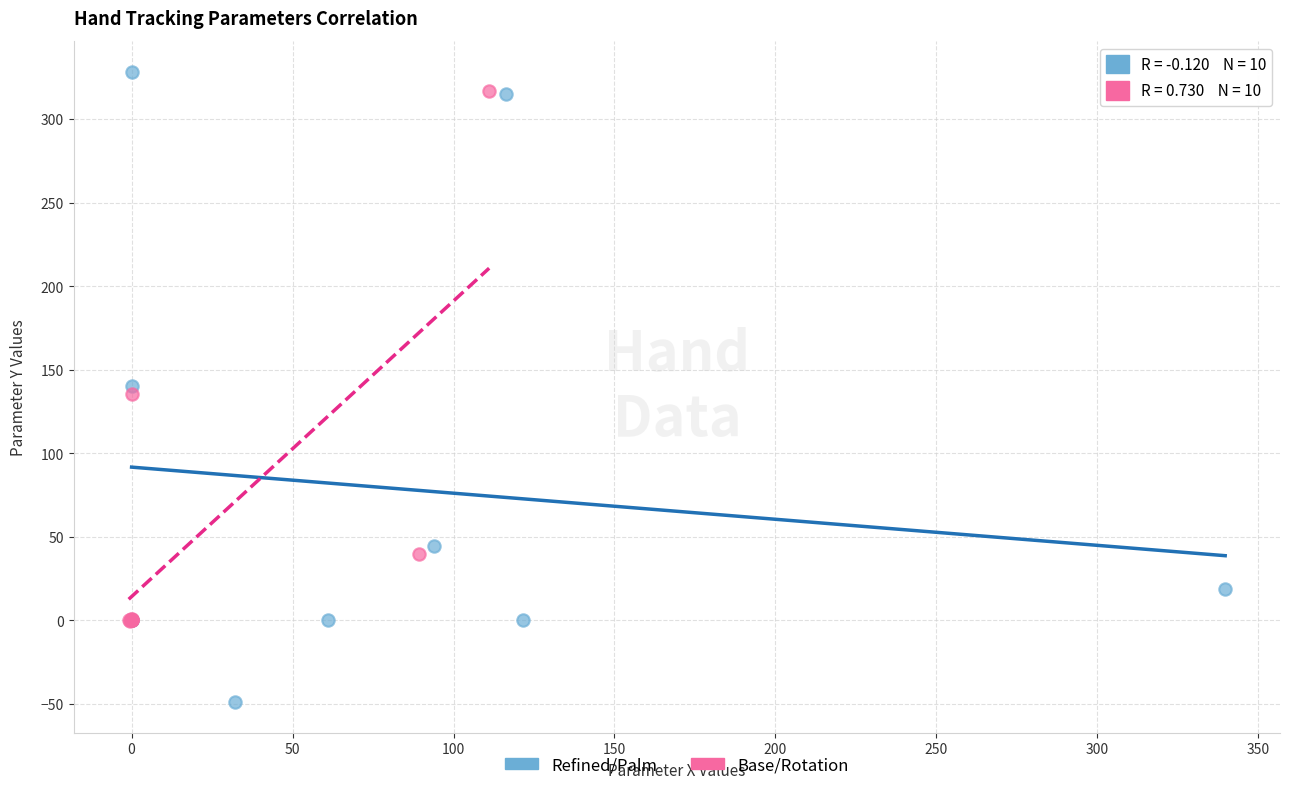

Which series has the largest Y range (max minus min)?

Refined/Palm